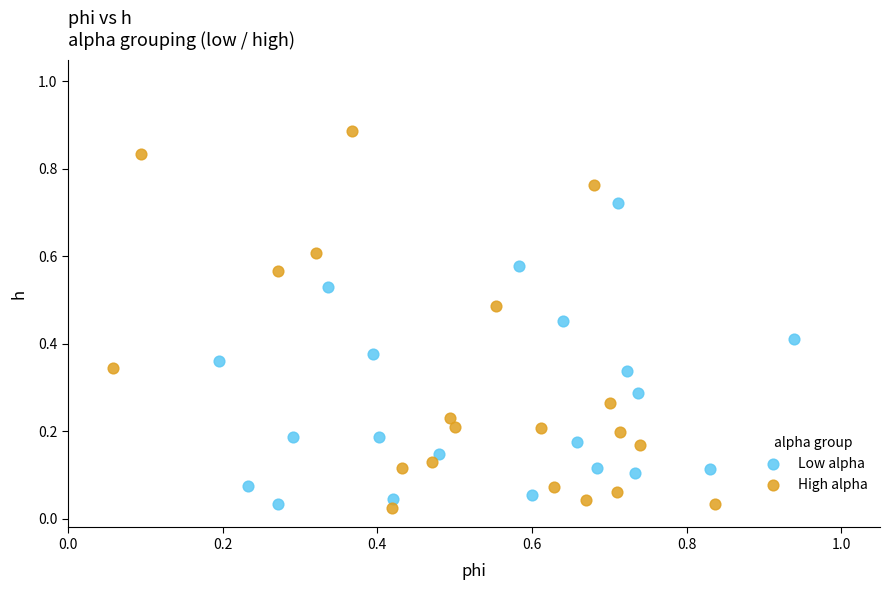

Which series has the largest Y range (max minus min)?

High alpha